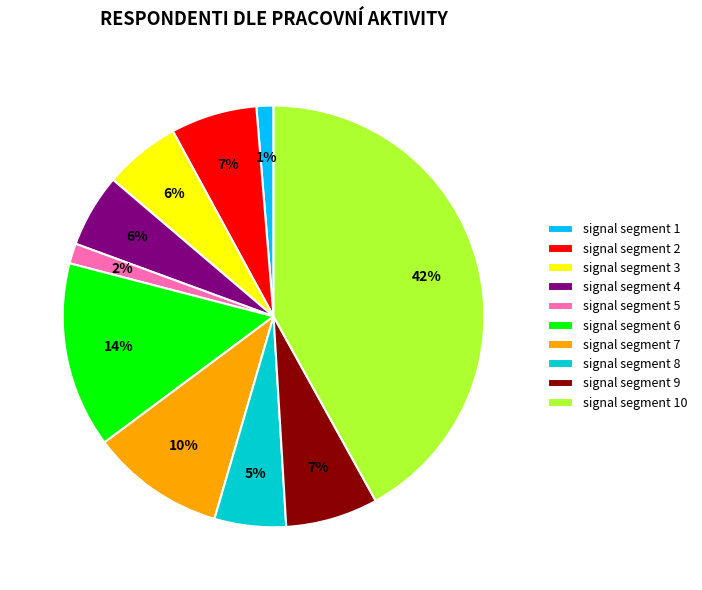

What is the largest slice in the pie chart?

signal segment 10